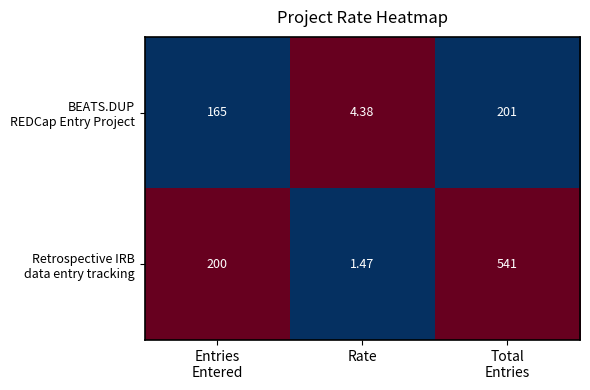

At which category does the chart reach its minimum across all series?

Rate